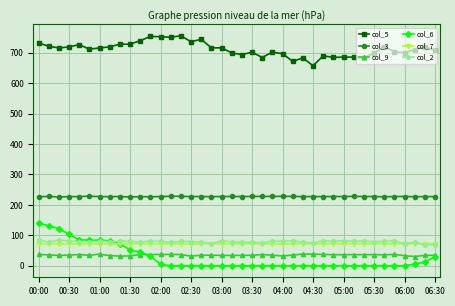

What is the greatest value displayed?

755.8